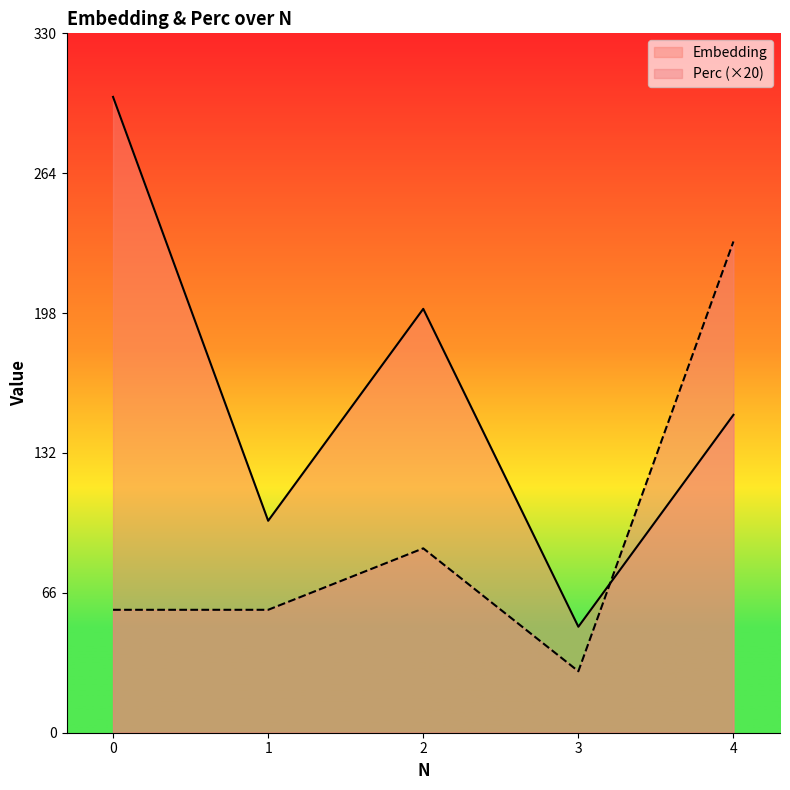

What are all the series names shown in the legend?

Embedding, Perc (×20)